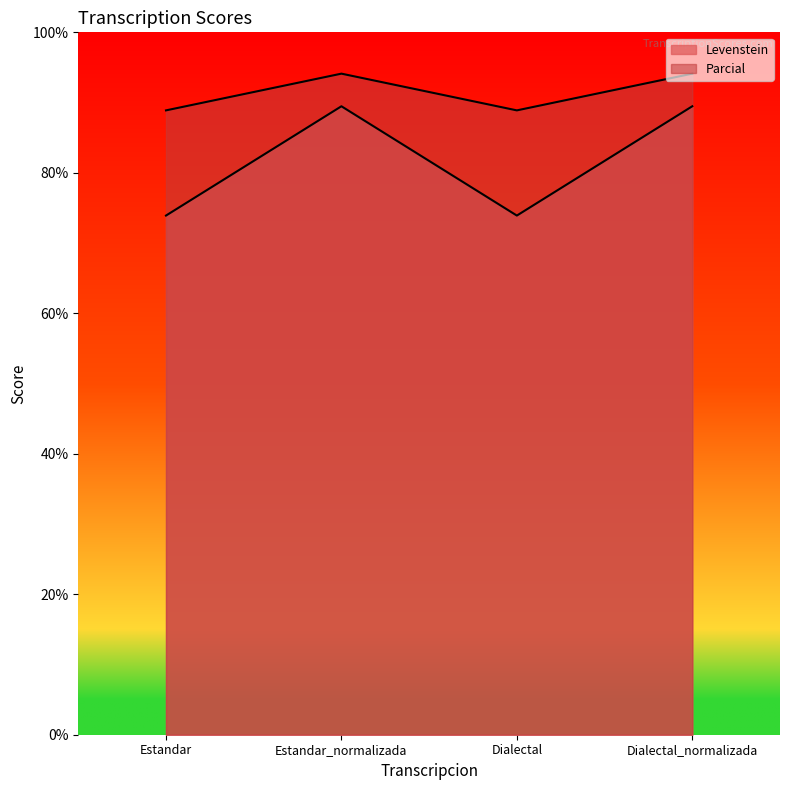

Which series changed the most between Estandar and Dialectal_normalizada?

Parcial